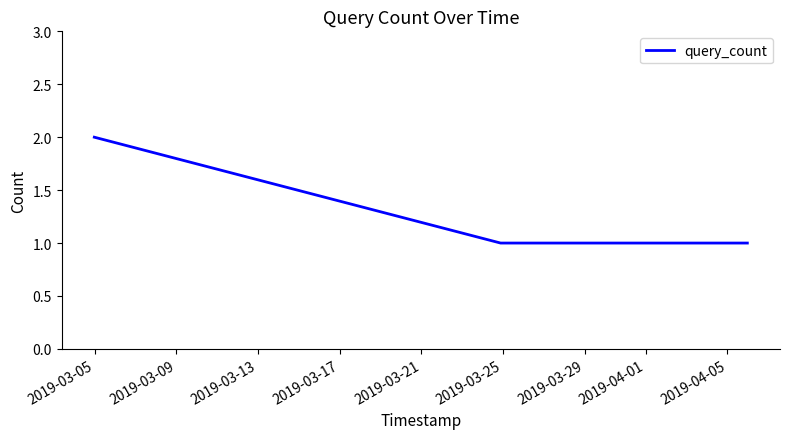

What is the sum of all values?

7